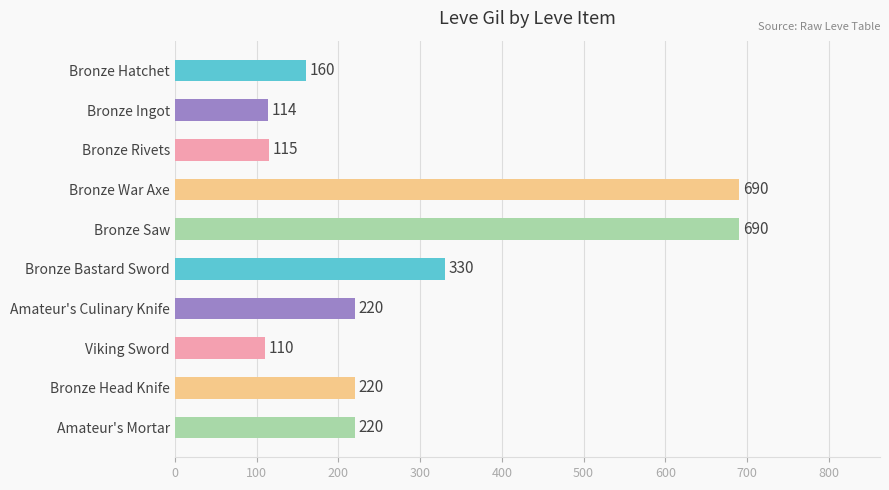

What is the difference between the second highest and second lowest values?

576